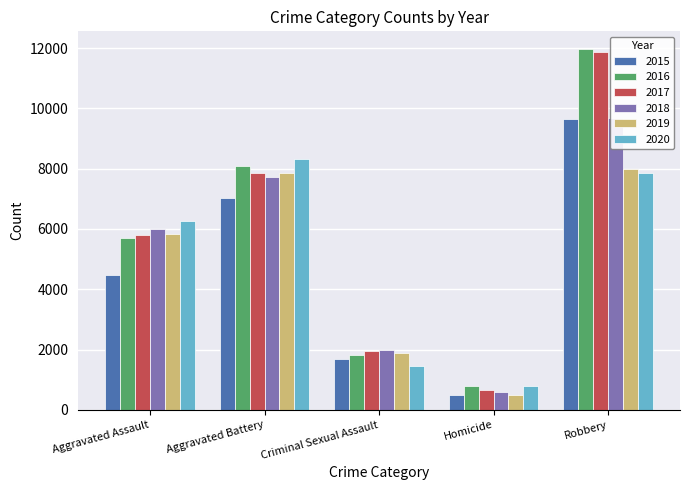

The value of 2018 at Homicide is 273. True or false?

False